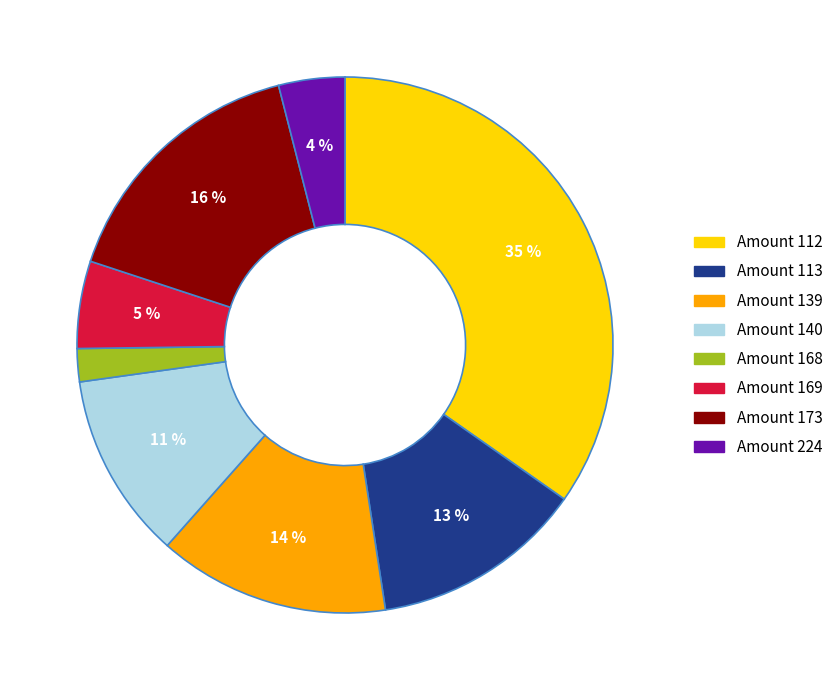

Is there any slice that represents more than half of the pie?

No